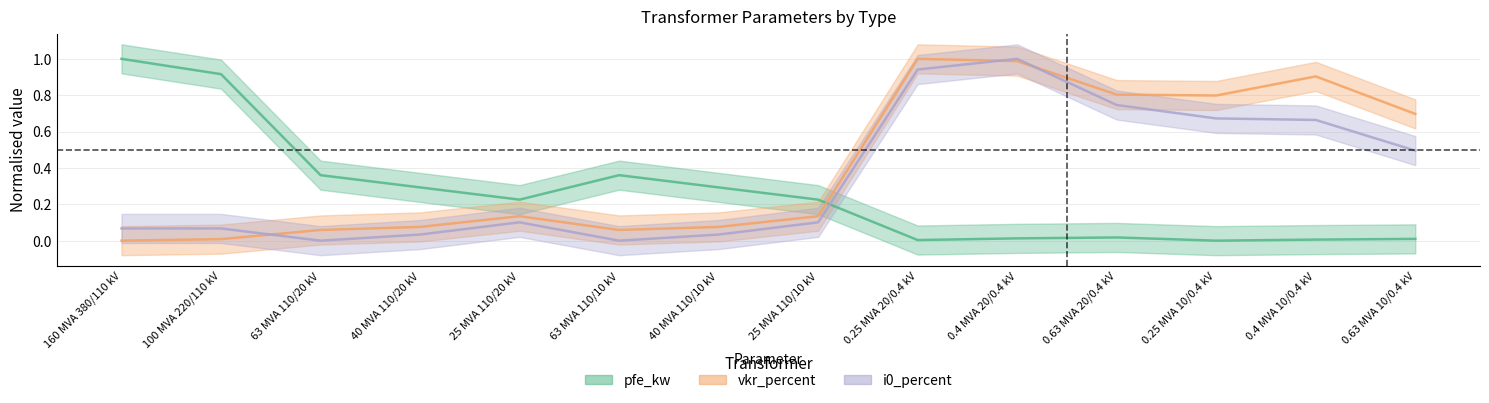

What is the sum of the i0_percent values at 40 MVA 110/20 kV and 40 MVA 110/10 kV?

0.1